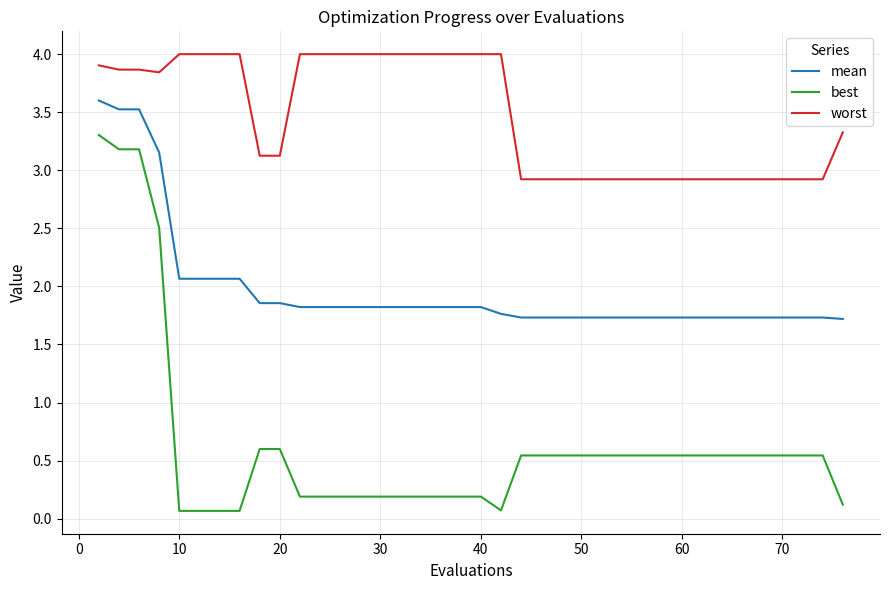

Which series has the largest total across all categories?

worst